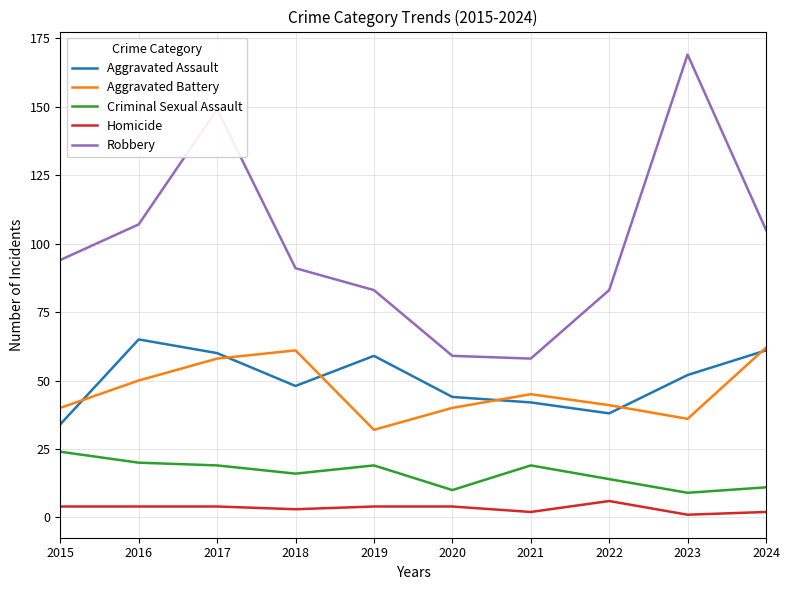

True or false: Criminal Sexual Assault has a value of 10 at 2020.

True